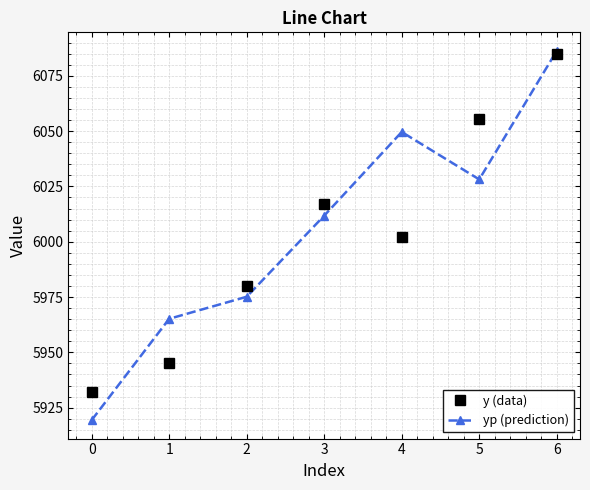

What is the difference between the yp (prediction) values at 1 and 5?

63.0